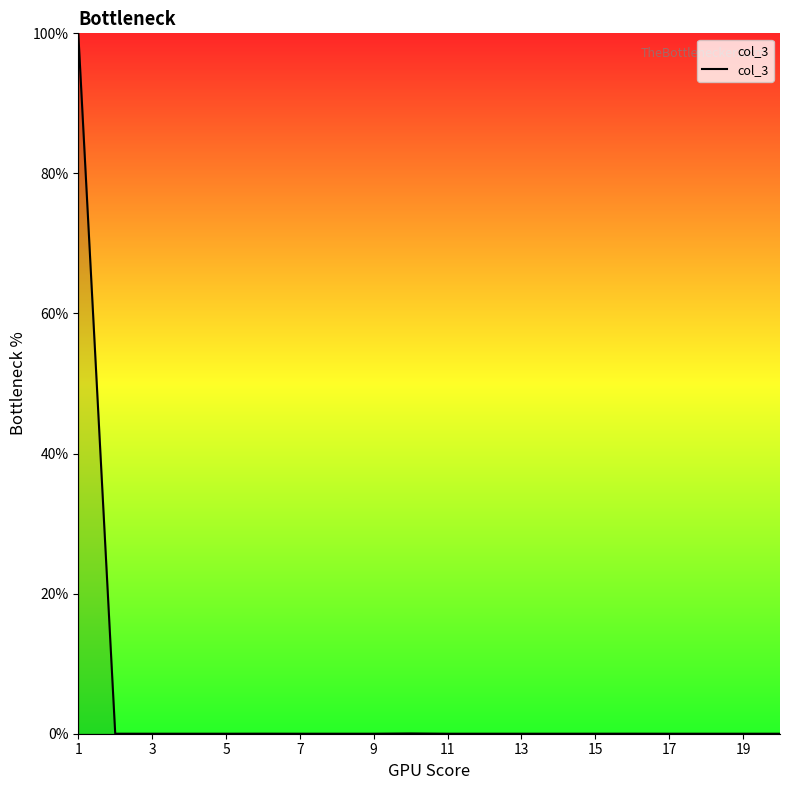

How many lines are shown in the chart?

1